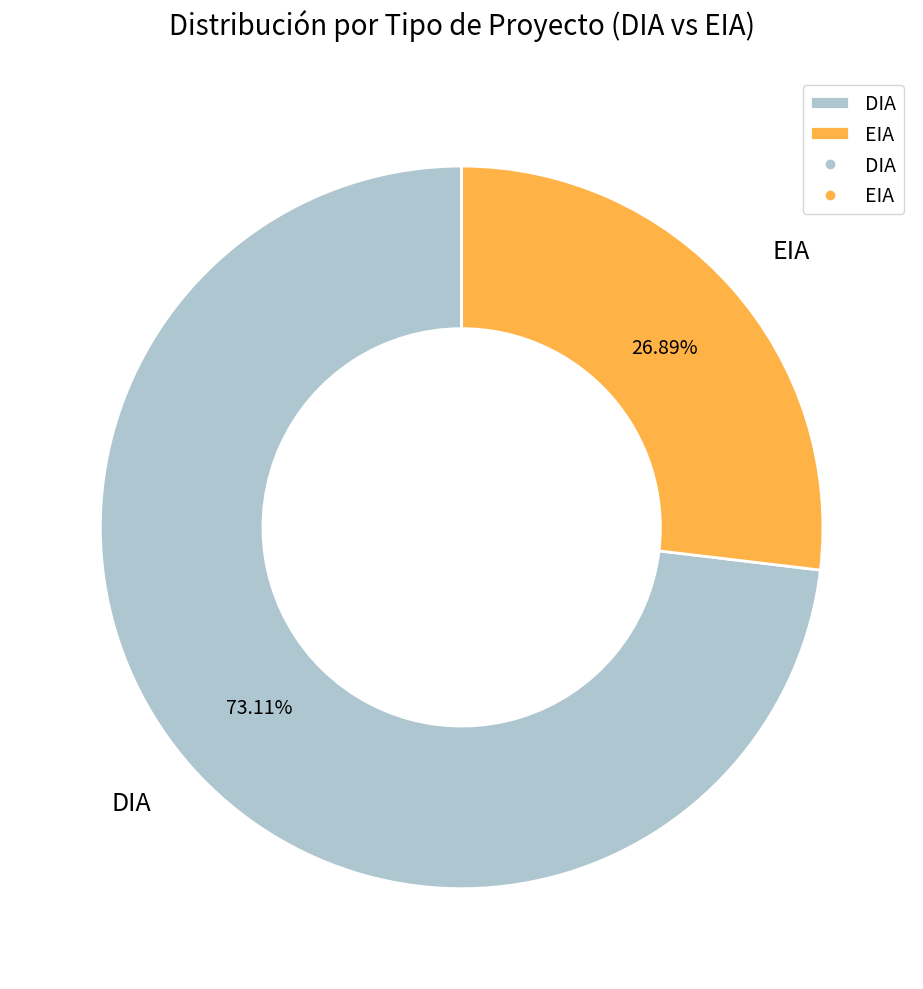

Which slice is the largest?

DIA